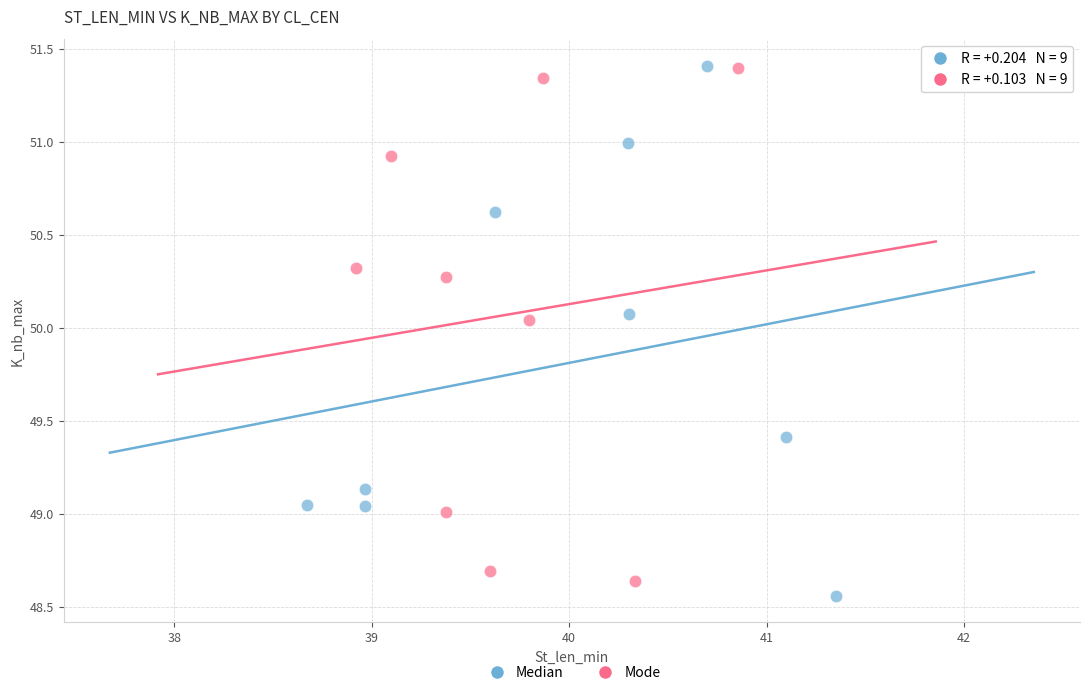

Which series has the largest Y range (max minus min)?

Median